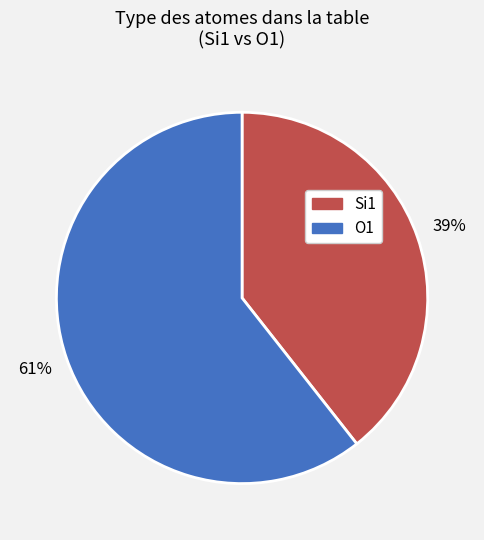

To the nearest percent, what is the average slice percentage?

50%